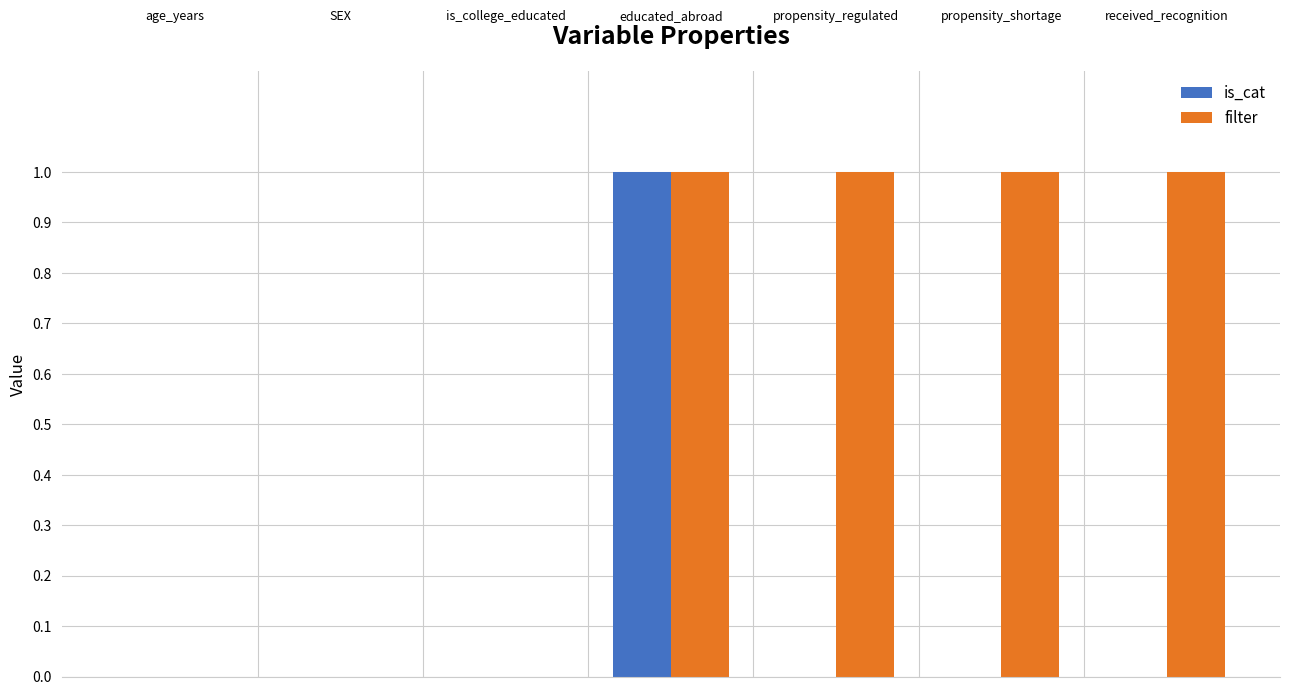

Reading left to right, extract all data points from this chart.

is_cat: 0	0	0	1	0	0	0
filter: 0	0	0	1	1	1	1